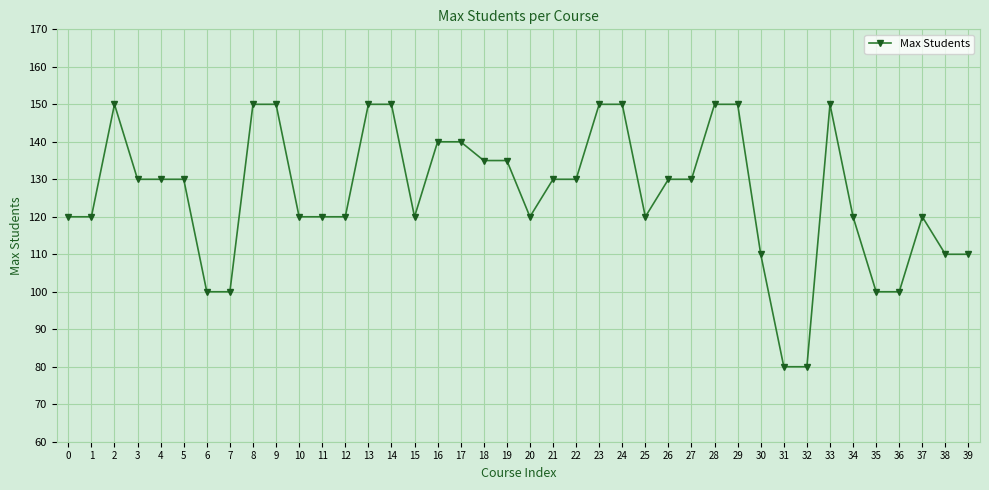

What is the value of the 39th point from the left?

110